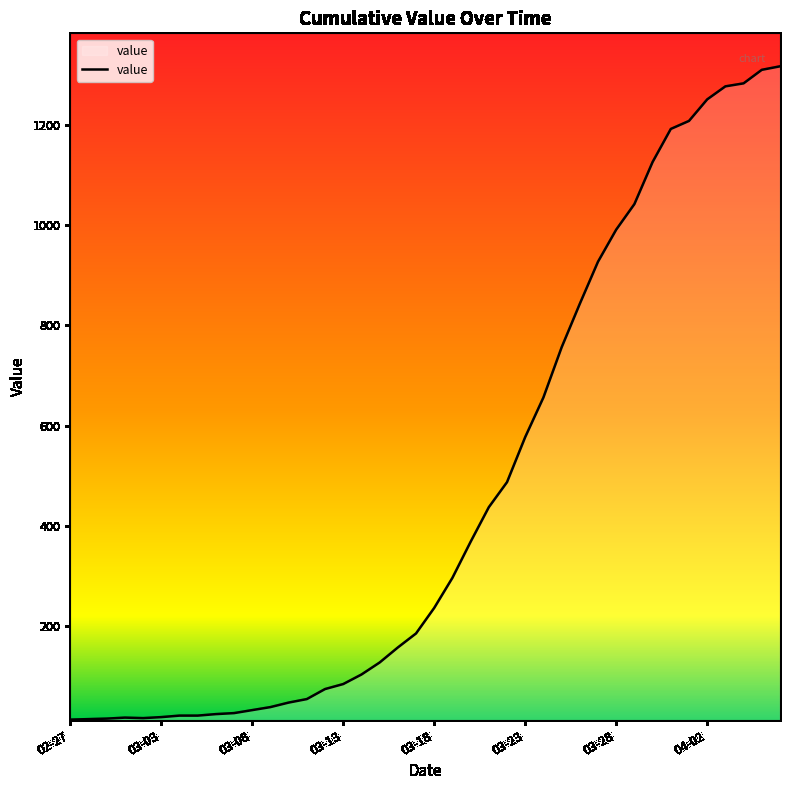

What is the greatest value displayed?

1317